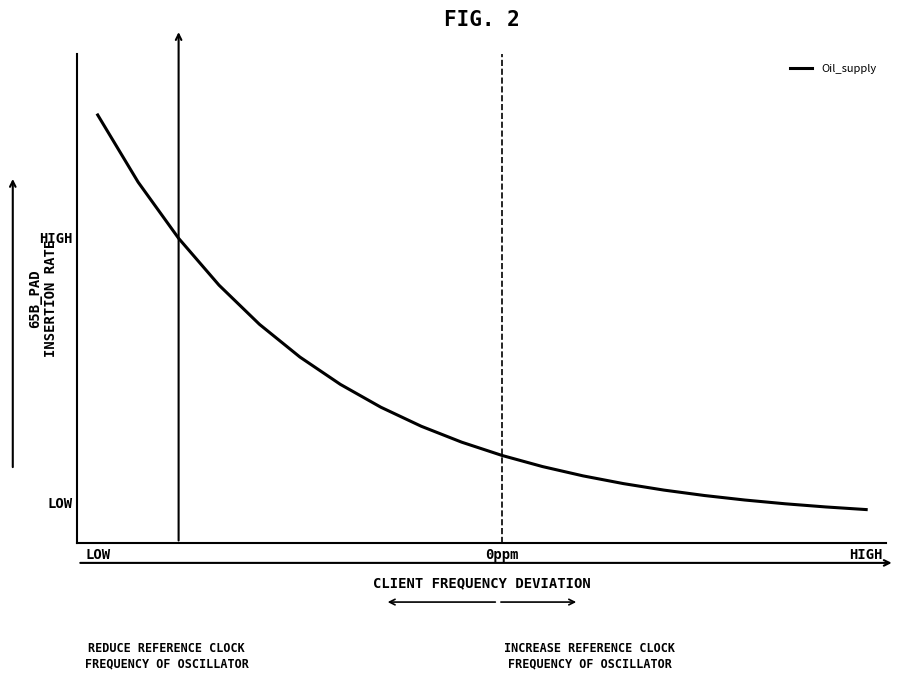

What is the label of the 9th point from the right?

11